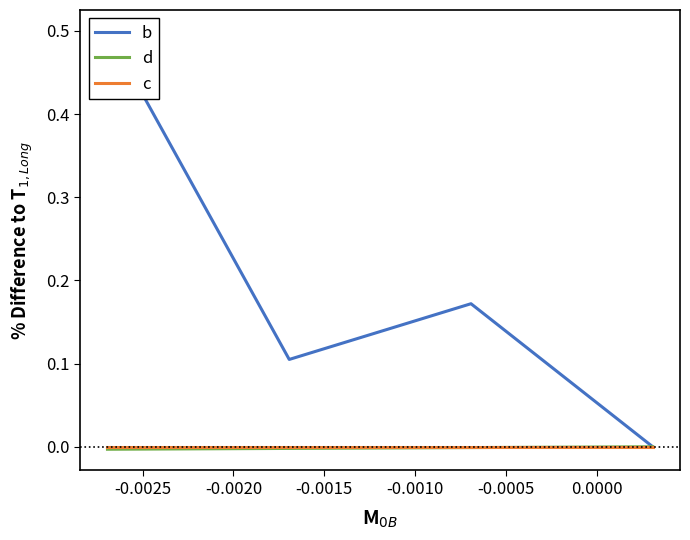

What is the value of the b point at the 1st from the left?

0.5